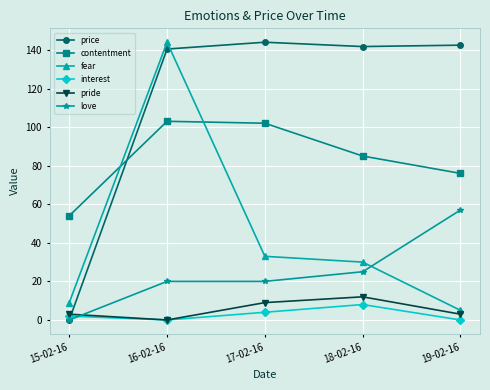

Count the number of categories in the chart.

5